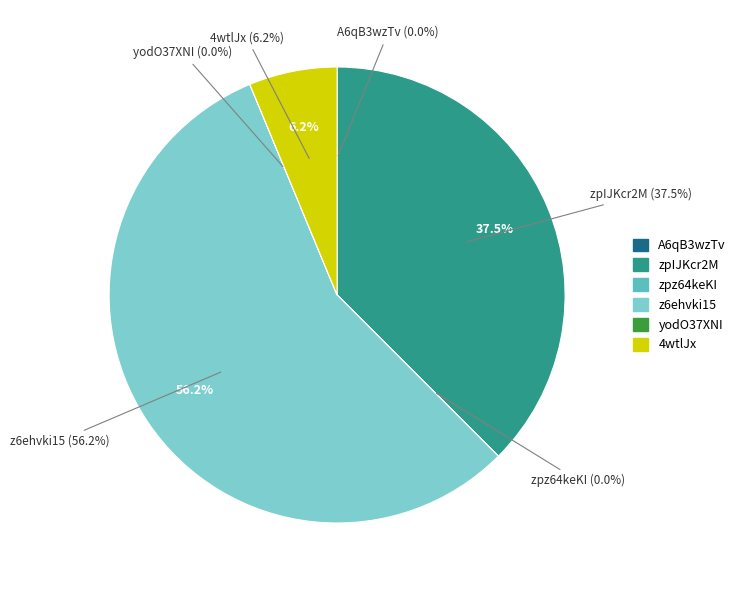

Between 4wtlJx and A6qB3wzTv, which is larger?

4wtlJx